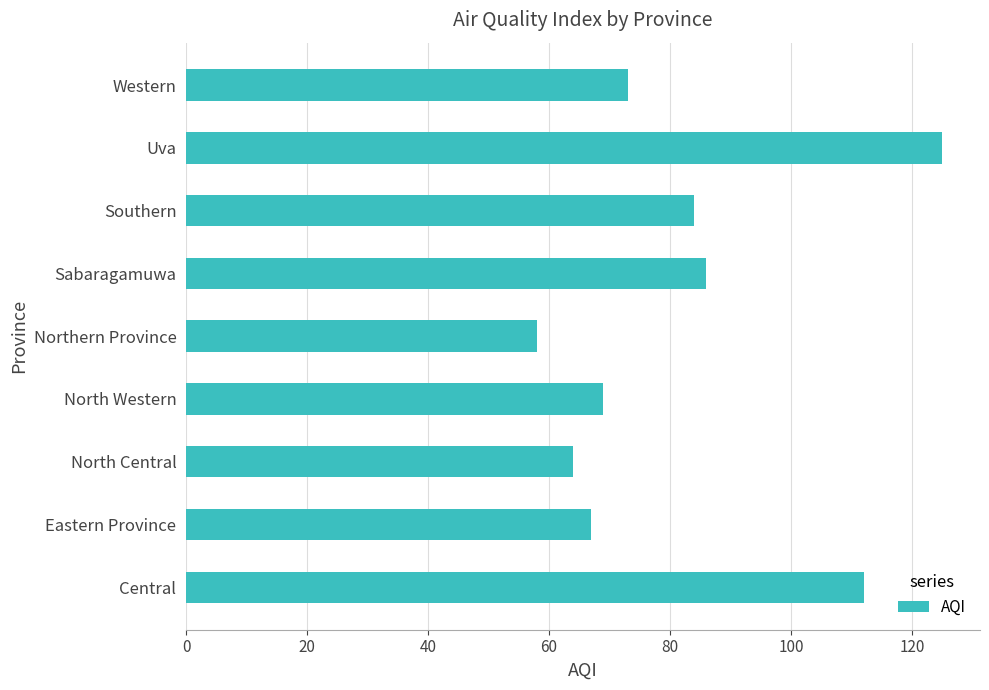

What is the ratio of the value at Western to the value at North Central?

1.1